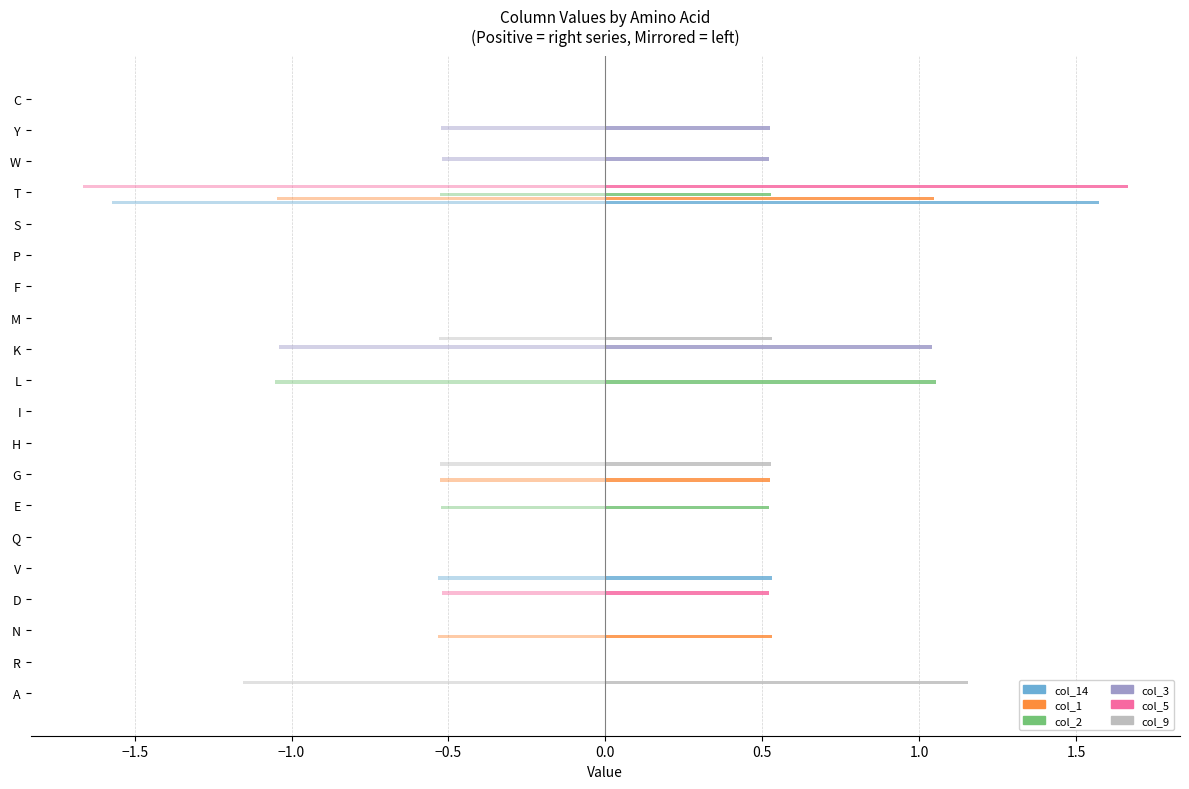

Which series has the largest total across all categories?

col_9